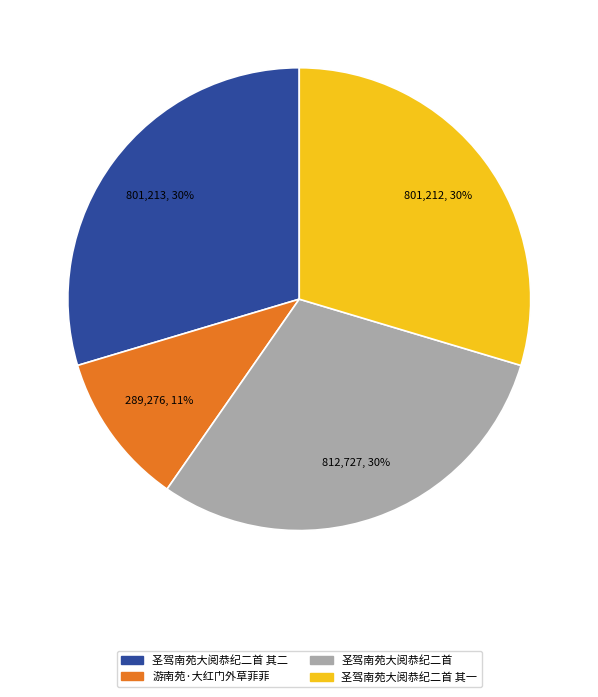

What is the ratio of the value at 圣驾南苑大阅恭纪二首 to the value at 圣驾南苑大阅恭纪二首 其一?

1.0